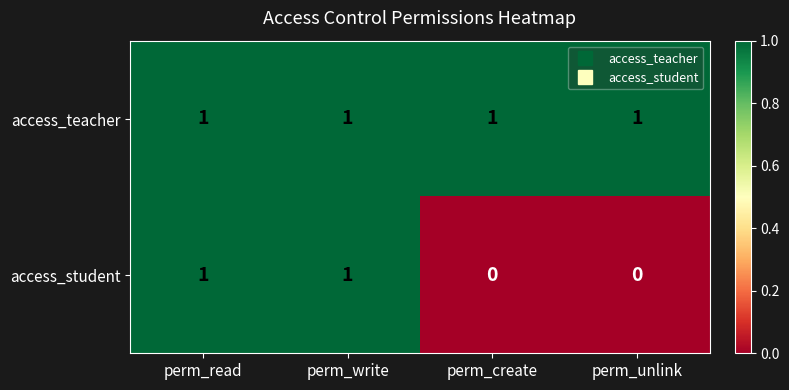

What is the sum of all access_teacher values?

4